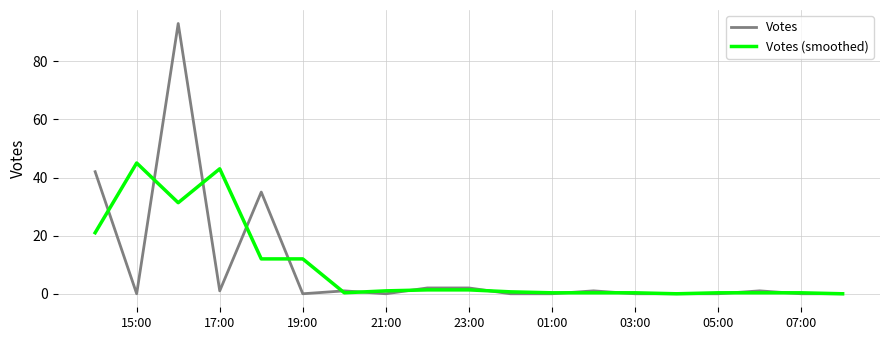

Rank the series by their maximum value, from lowest to highest.

Votes (smoothed), Votes